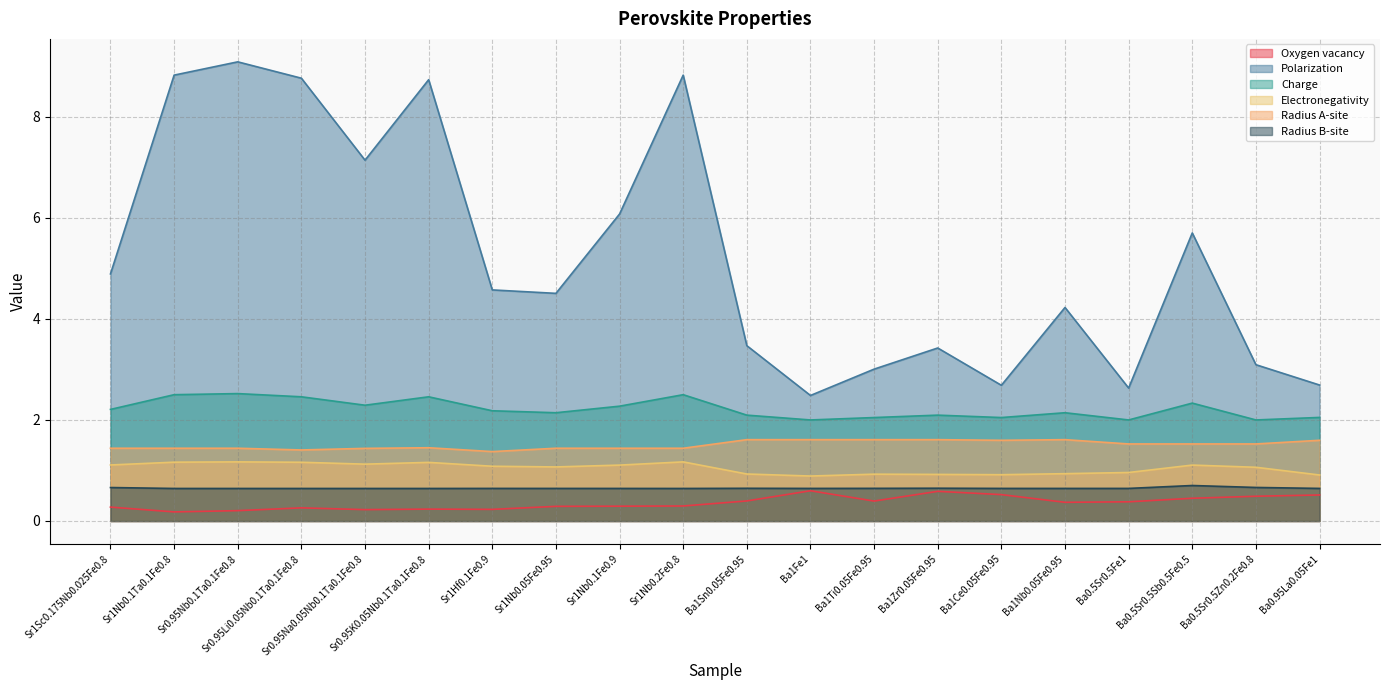

True or false: Oxygen vacancy and Polarization cross at least once.

False